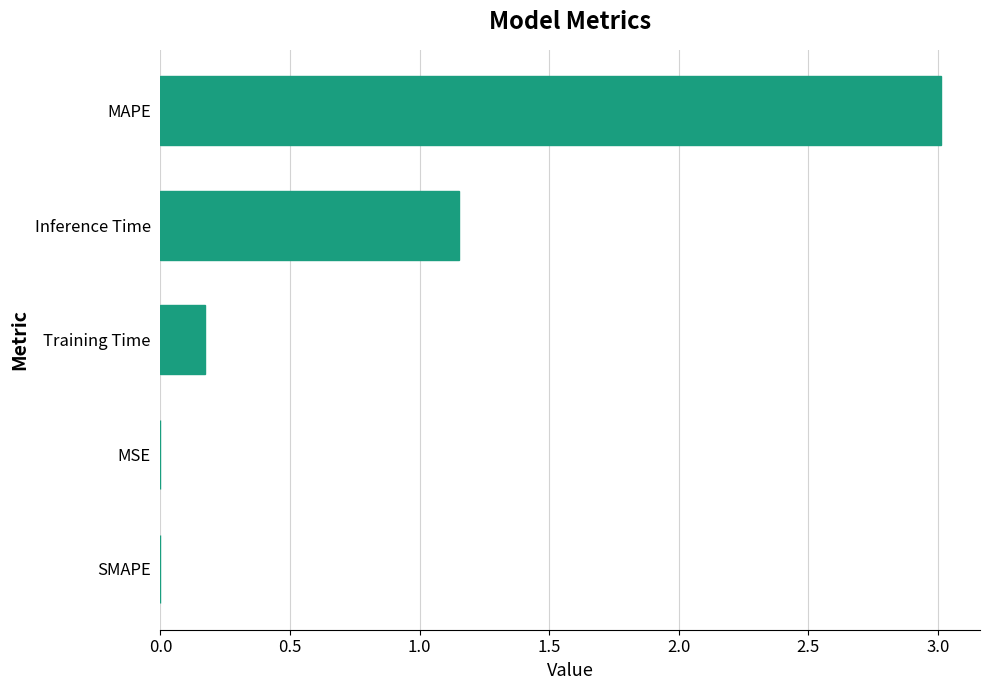

What is the change in value from SMAPE to Training Time?

+0.2